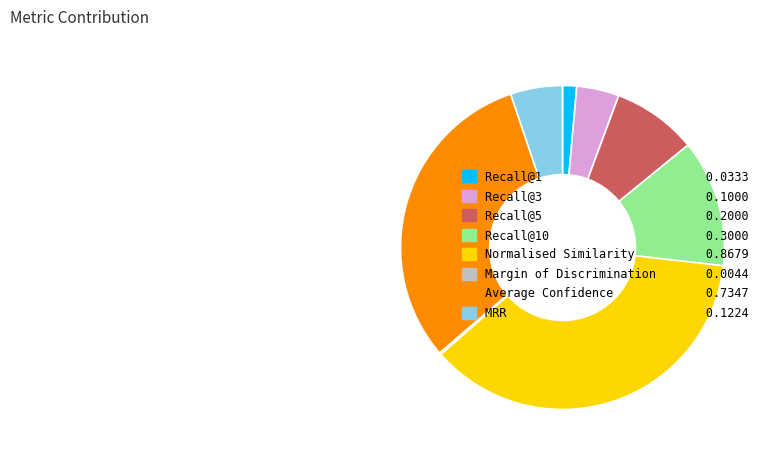

Which category has the biggest portion of the pie?

Normalised Similarity 0.8679